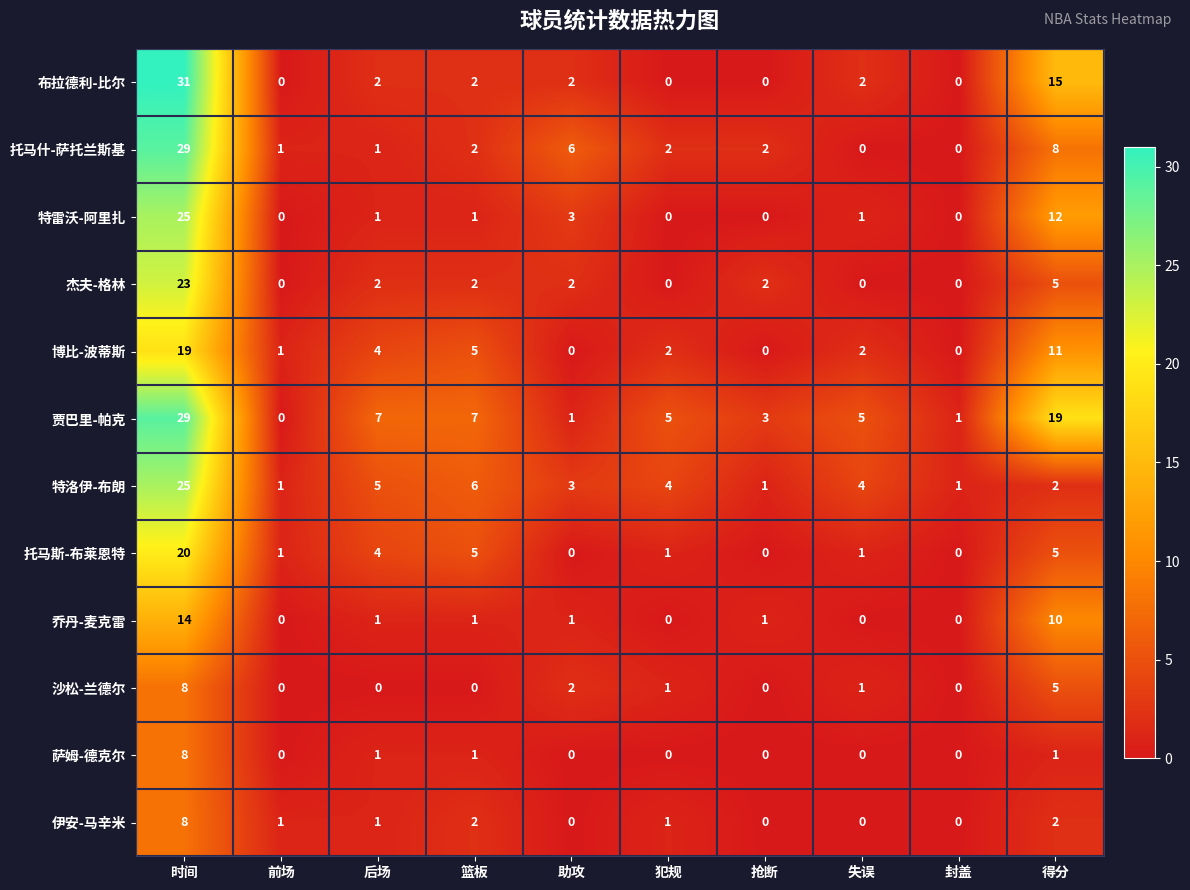

What is the greatest value displayed?

31